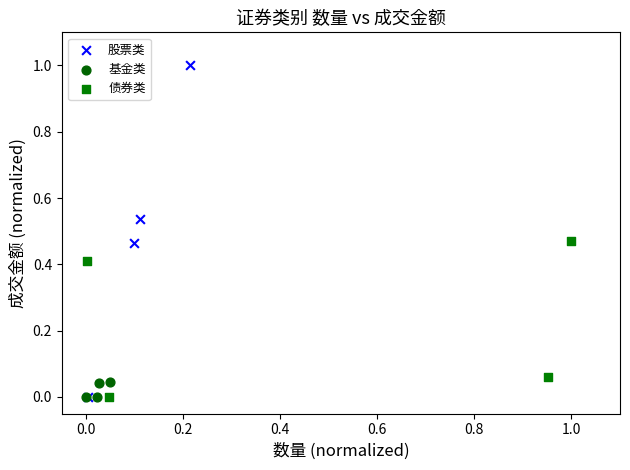

Which series reaches the maximum Y coordinate?

股票类